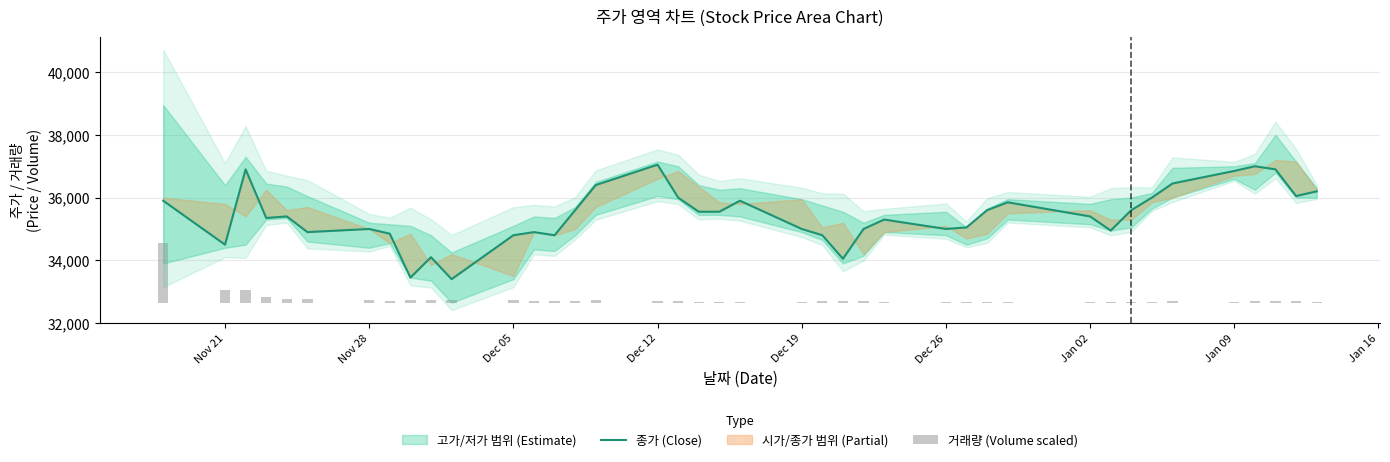

How many groups of bars are there?

40